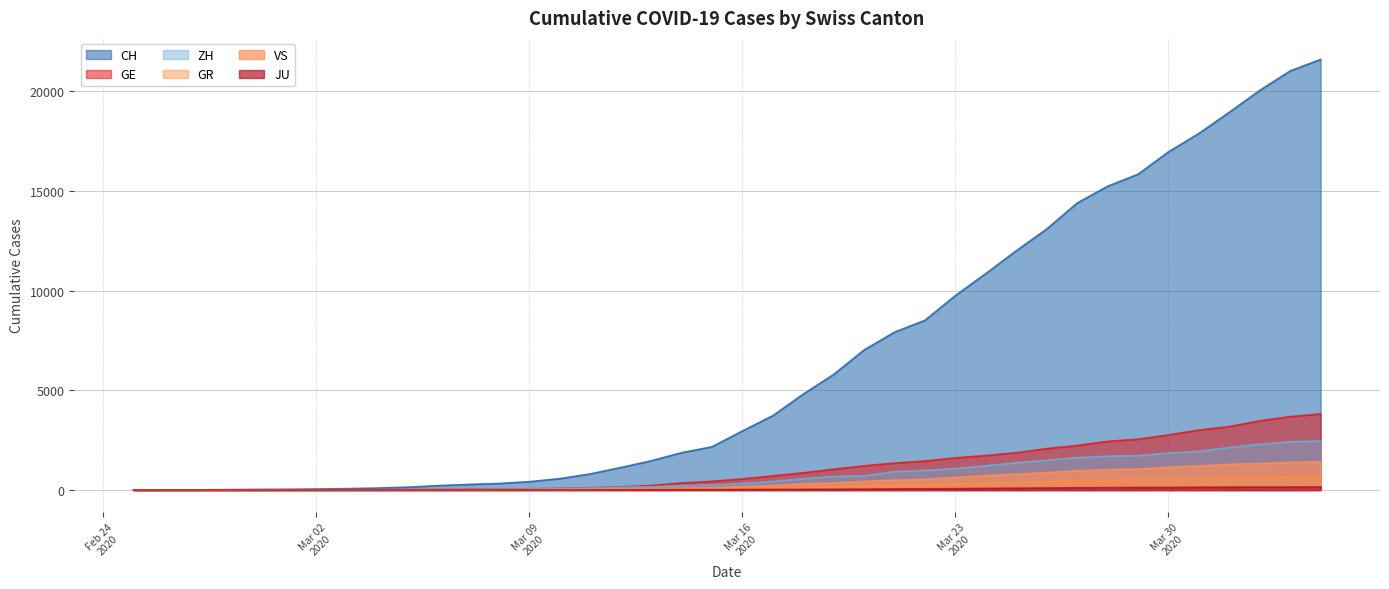

True or false: CH and ZH cross at least once.

False